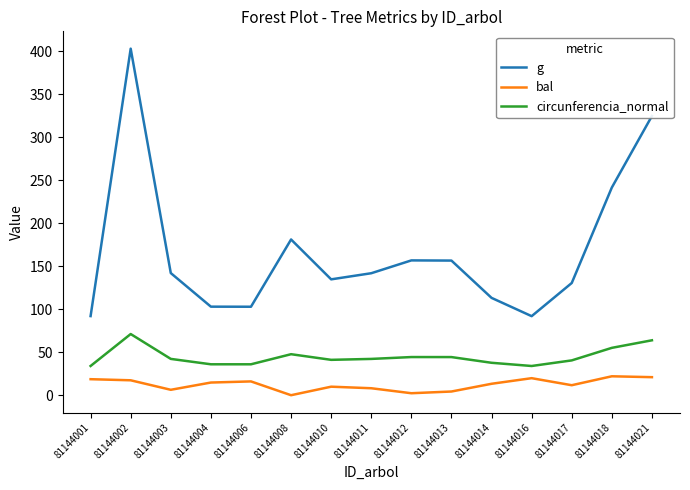

True or false: g and circunferencia_normal cross at least once.

False